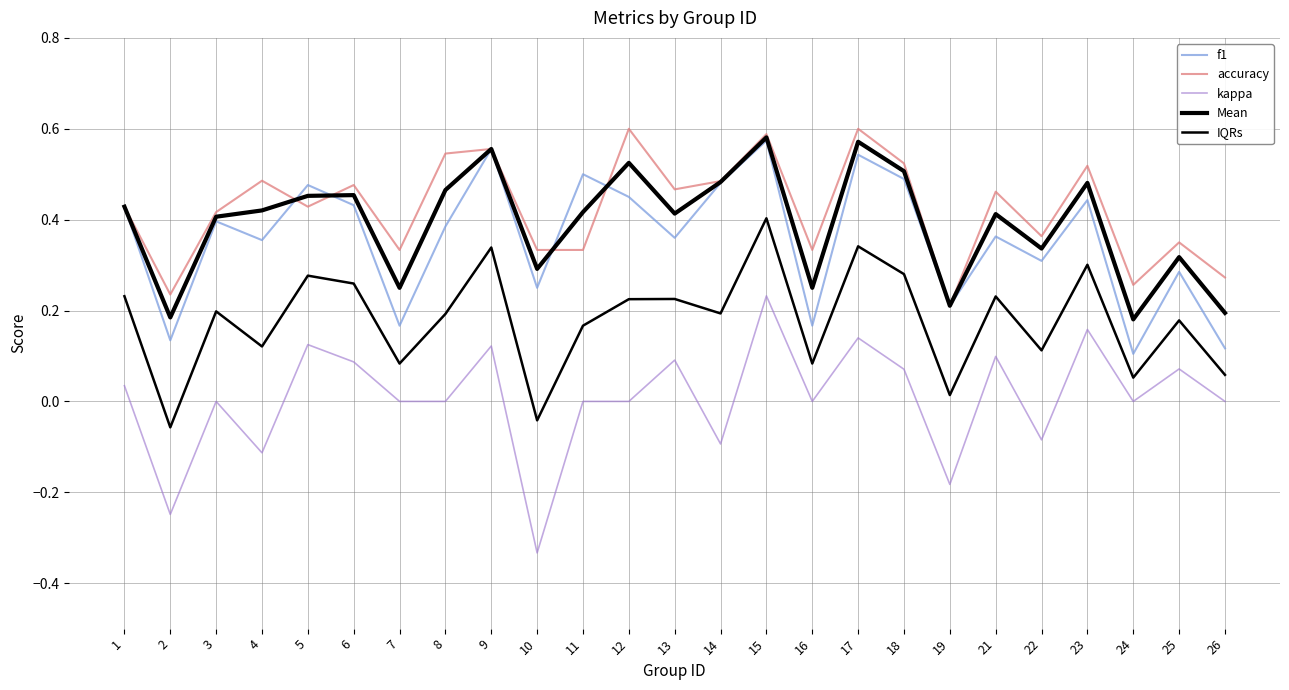

How many lines are shown in the chart?

5